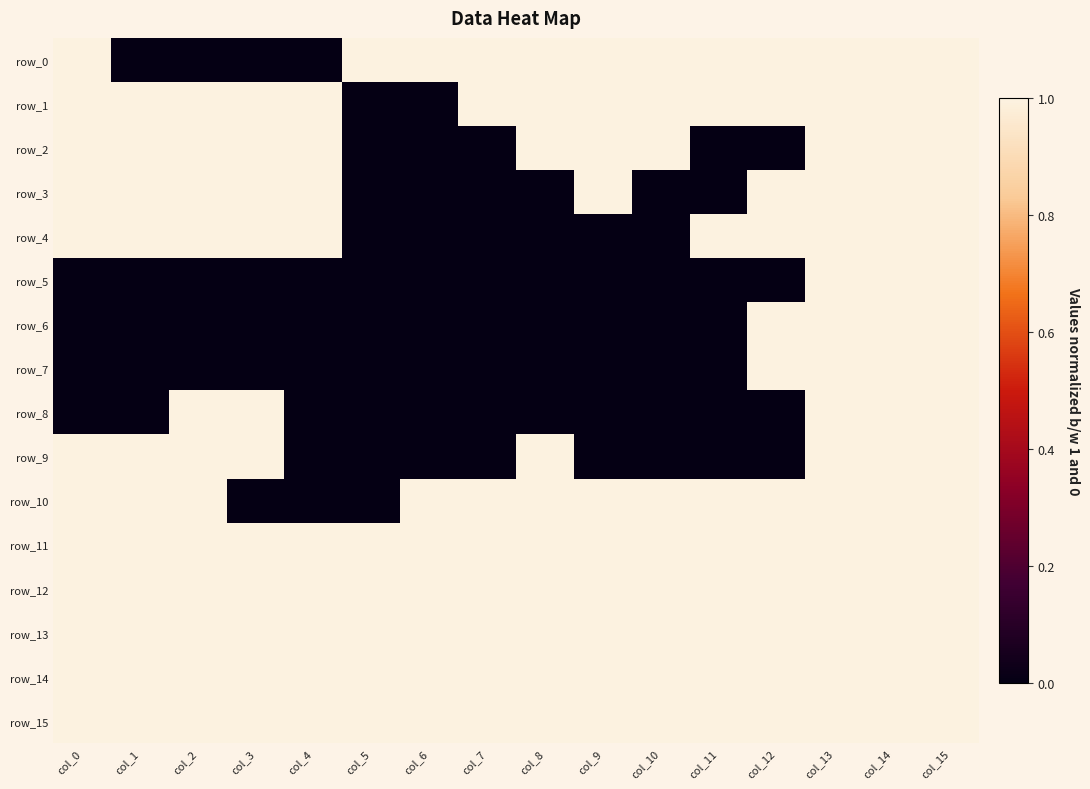

Reading left to right, what are all the values shown in this chart?

row_0: 1	0	0	0	0	1	1	1	1	1	1	1	1	1	1	1
row_1: 1	1	1	1	1	0	0	1	1	1	1	1	1	1	1	1
row_2: 1	1	1	1	1	0	0	0	1	1	1	0	0	1	1	1
row_3: 1	1	1	1	1	0	0	0	0	1	0	0	1	1	1	1
row_4: 1	1	1	1	1	0	0	0	0	0	0	1	1	1	1	1
row_5: 0	0	0	0	0	0	0	0	0	0	0	0	0	1	1	1
row_6: 0	0	0	0	0	0	0	0	0	0	0	0	1	1	1	1
row_7: 0	0	0	0	0	0	0	0	0	0	0	0	1	1	1	1
row_8: 0	0	1	1	0	0	0	0	0	0	0	0	0	1	1	1
row_9: 1	1	1	1	0	0	0	0	1	0	0	0	0	1	1	1
row_10: 1	1	1	0	0	0	1	1	1	1	1	1	1	1	1	1
row_11: 1	1	1	1	1	1	1	1	1	1	1	1	1	1	1	1
row_12: 1	1	1	1	1	1	1	1	1	1	1	1	1	1	1	1
row_13: 1	1	1	1	1	1	1	1	1	1	1	1	1	1	1	1
row_14: 1	1	1	1	1	1	1	1	1	1	1	1	1	1	1	1
row_15: 1	1	1	1	1	1	1	1	1	1	1	1	1	1	1	1